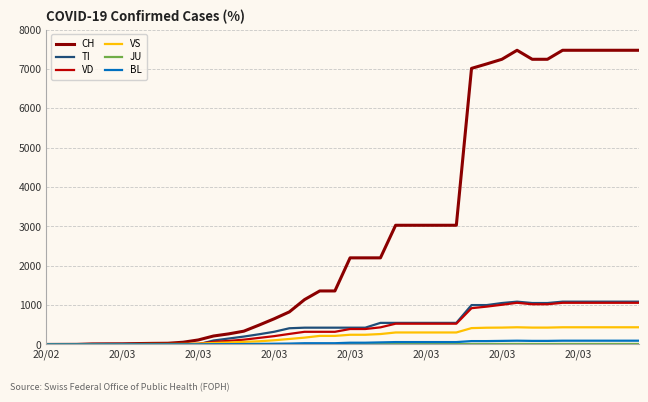

Which series has the widest spread of values?

CH